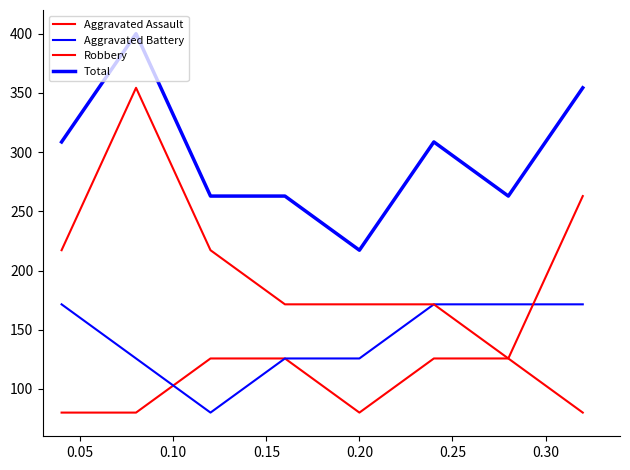

Does the chart display data point markers on the line(s)?

No